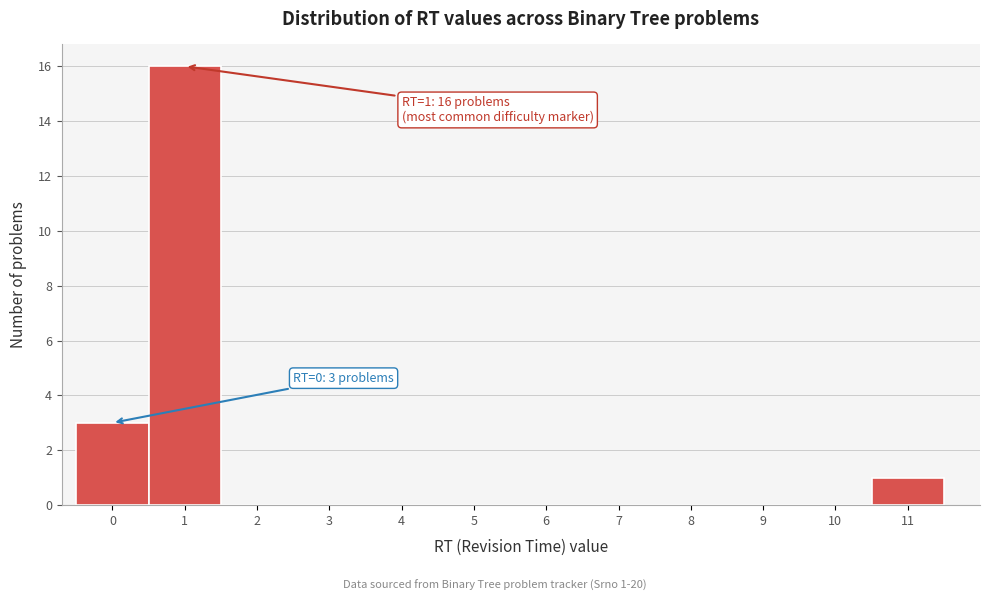

Reading left to right, what are all the values shown in this chart?

0=3	1=16	2=0	3=0	4=0	5=0	6=0	7=0	8=0	9=0	10=0	11=1